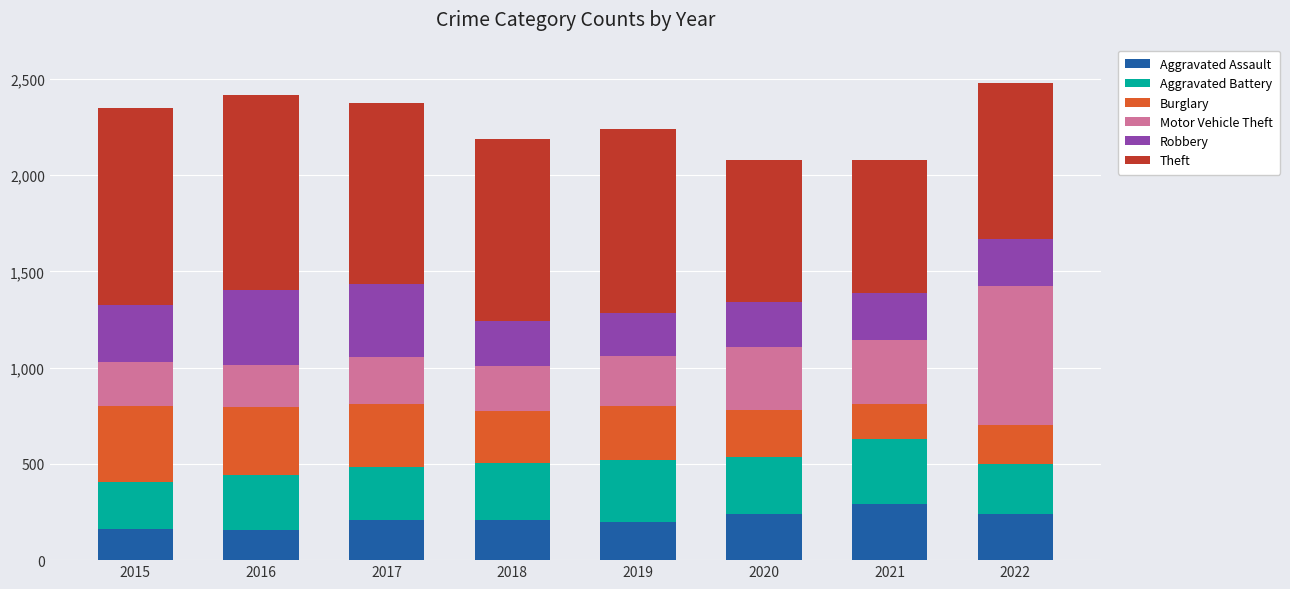

True or false: Aggravated Assault has a value of 323 at 2018.

False